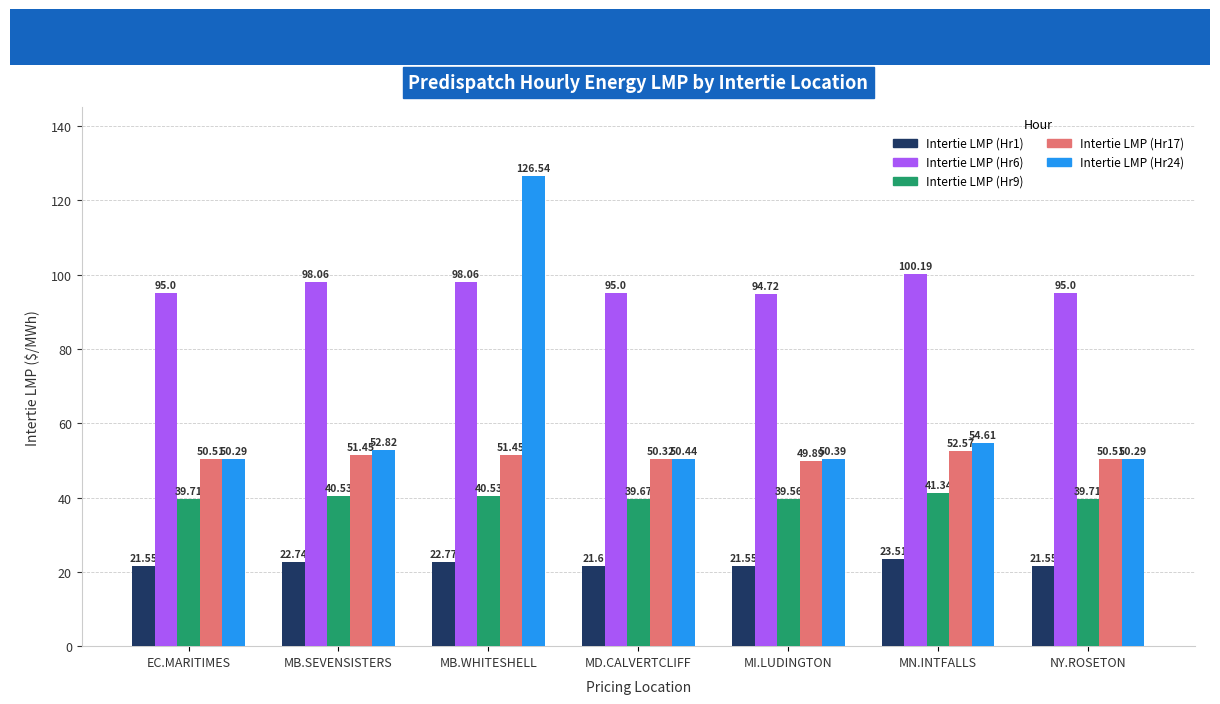

What is the value of the Intertie LMP (Hr9) bar at the 2nd from the left?

40.5